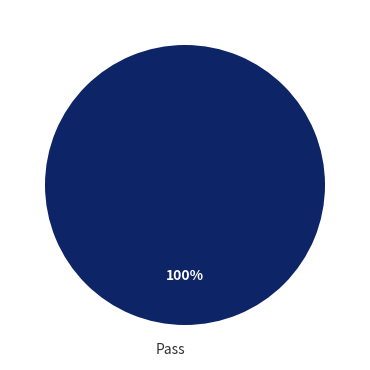

Rank the categories by value from lowest to highest.

Pass